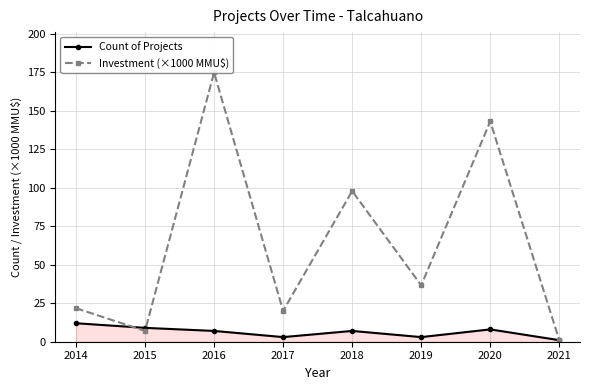

Reading left to right, list all the values displayed in this chart.

Count of Projects: 12.0	9.0	7.0	3.0	7.0	3.0	8.0	1.0
Investment (×1000 MMU$): 21.8	7.0	174.8	20.0	97.8	36.6	143.0	1.0